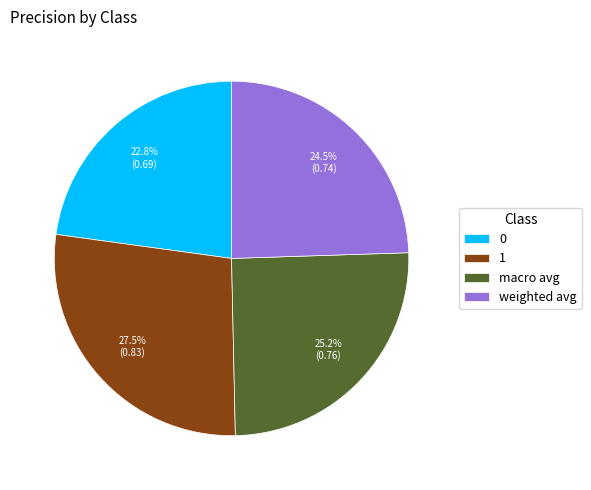

To the nearest percent, what is the average slice percentage?

25%